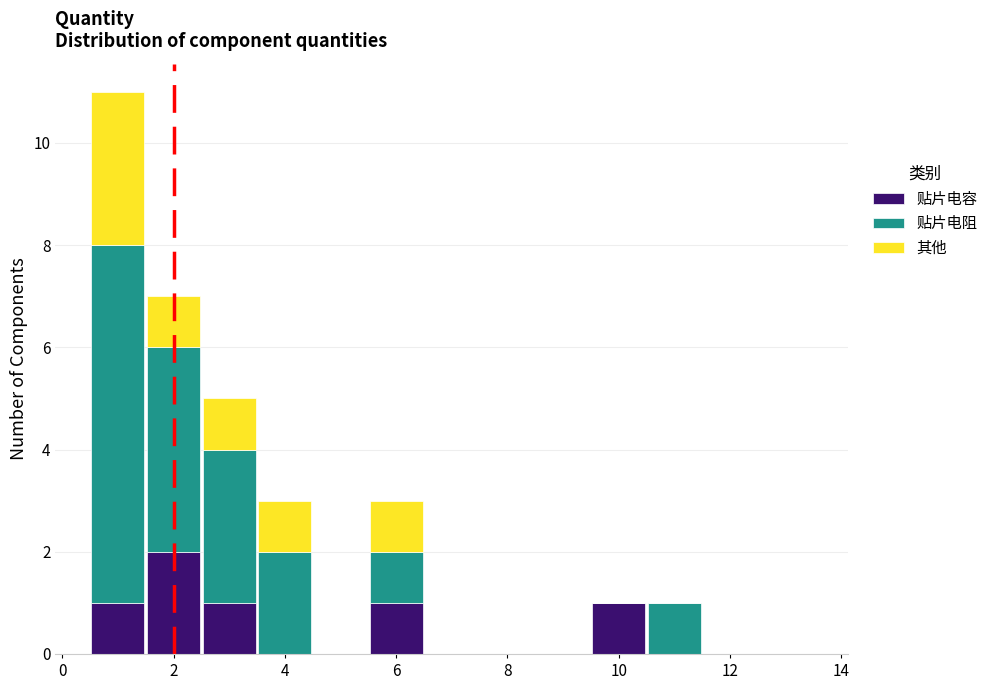

Which range on the x-axis has the tallest stacked bar (by total height)?

0.5 to 1.5